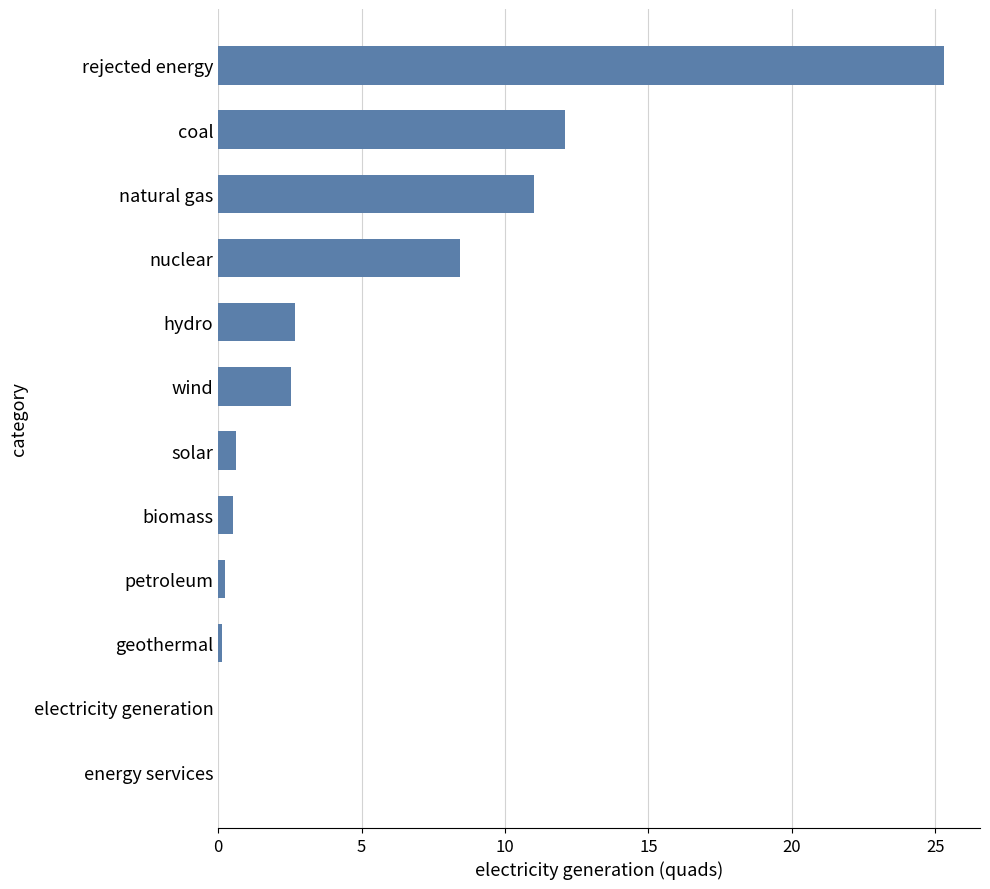

Approximately how many times larger is the value at coal compared to nuclear?

1.4